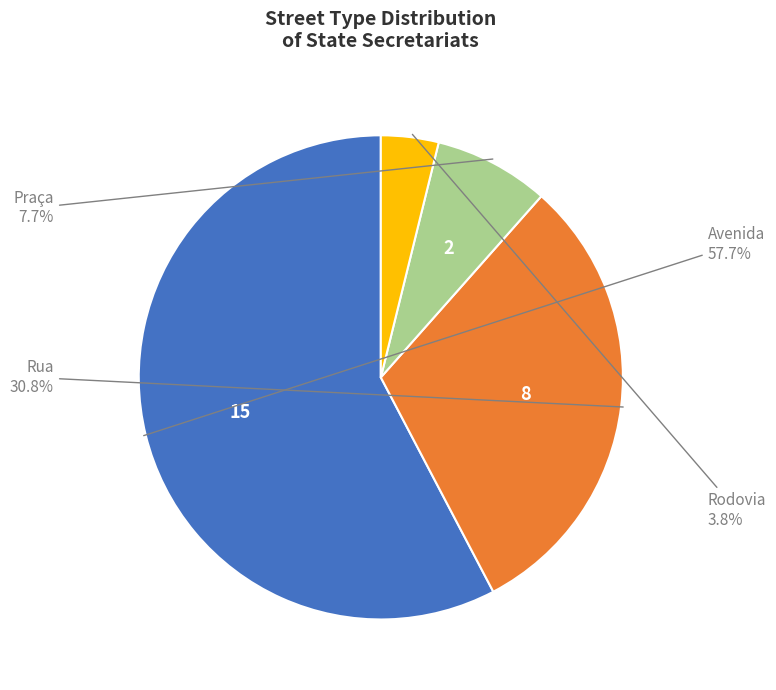

Is there a majority slice in this chart?

Yes